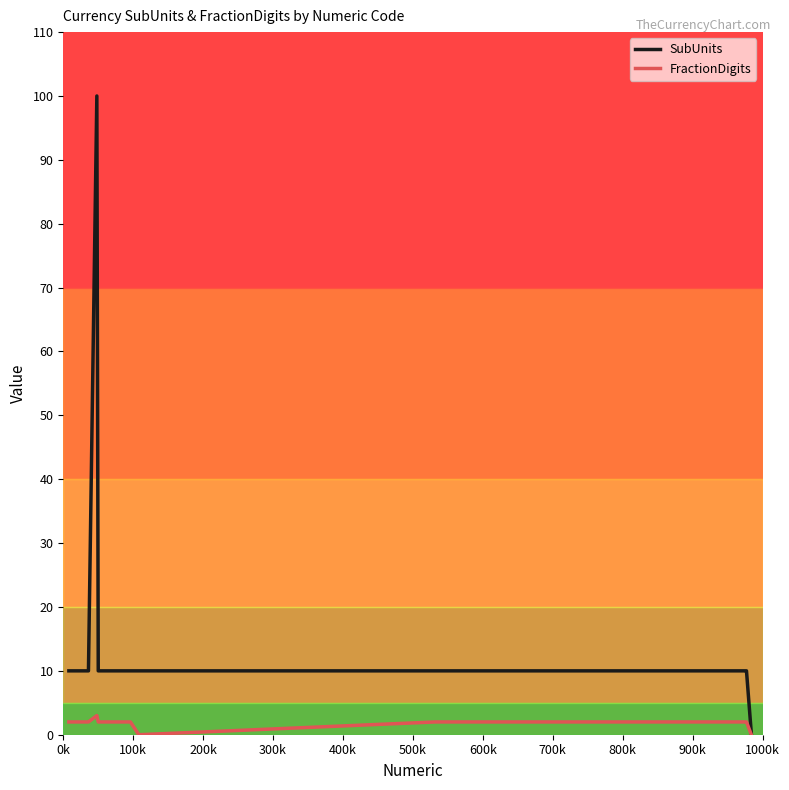

What is the maximum value for SubUnits?

100.0